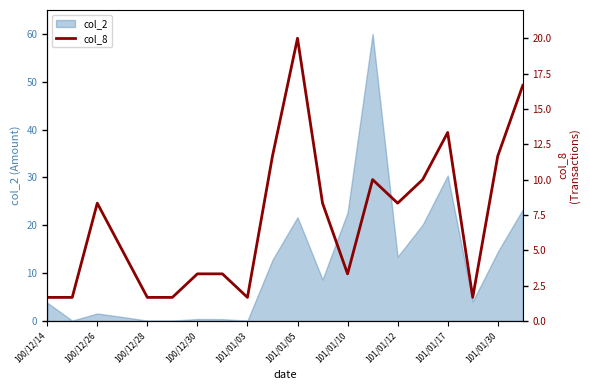

Reading right to left, what are all the values shown in this chart?

16.7	11.7	1.7	13.3	10.0	8.3	10.0	3.3	8.3	20.0	11.7	1.7	3.3	3.3	1.7	1.7	5.0	8.3	1.7	1.7